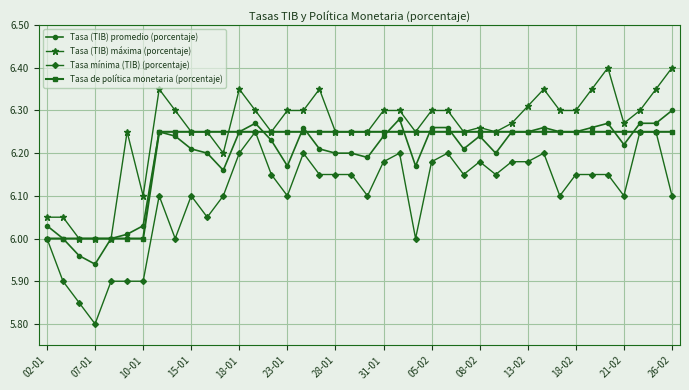

Which series has the largest total across all categories?

Tasa (TIB) máxima (porcentaje)